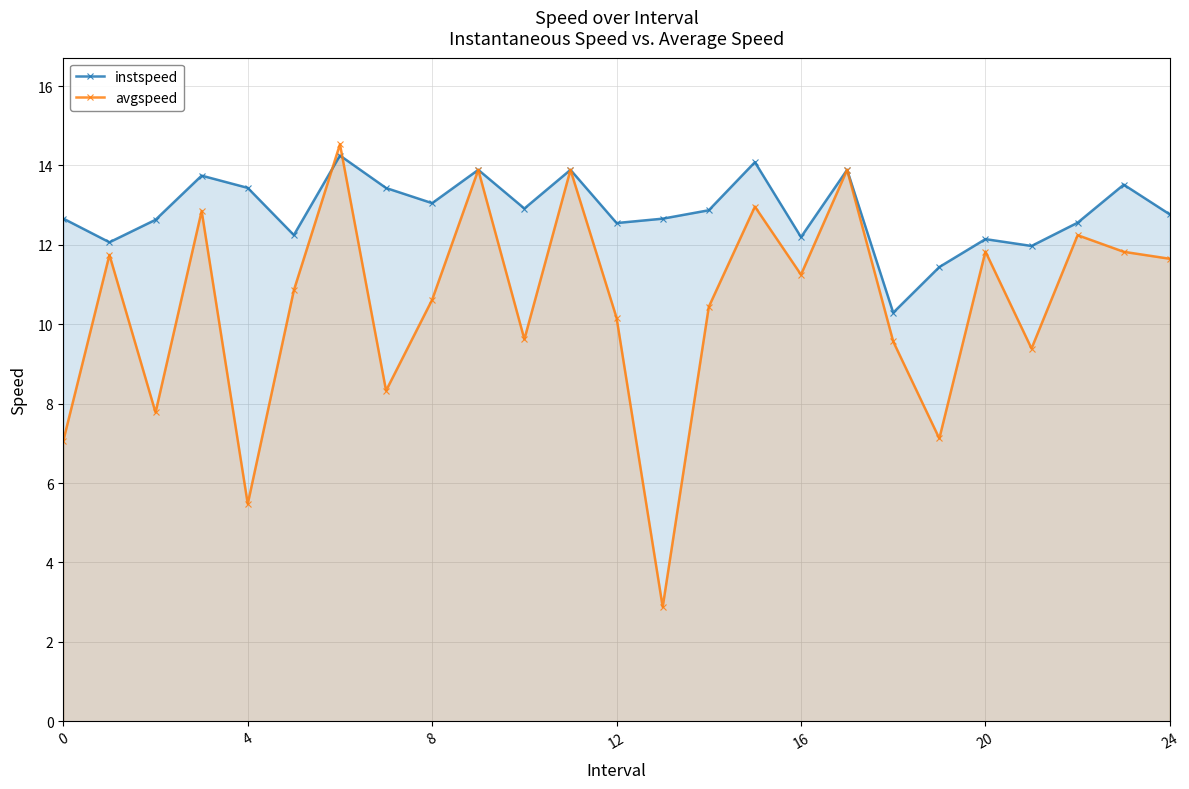

Is it true that avgspeed equals 13.9 at 9?

True